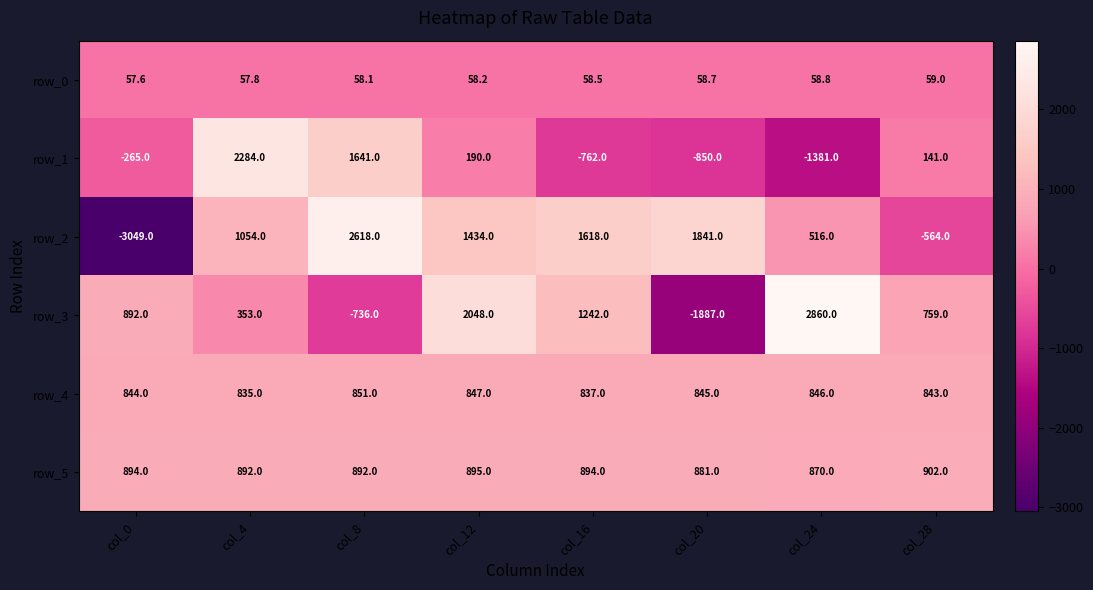

Reading left to right, transcribe all the data shown in this chart.

row_0: col_0=57.6	col_4=57.8	col_8=58.1	col_12=58.2	col_16=58.5	col_20=58.7	col_24=58.8	col_28=59.0
row_1: col_0=-265.0	col_4=2284.0	col_8=1641.0	col_12=190.0	col_16=-762.0	col_20=-850.0	col_24=-1381.0	col_28=141.0
row_2: col_0=-3049.0	col_4=1054.0	col_8=2618.0	col_12=1434.0	col_16=1618.0	col_20=1841.0	col_24=516.0	col_28=-564.0
row_3: col_0=892.0	col_4=353.0	col_8=-736.0	col_12=2048.0	col_16=1242.0	col_20=-1887.0	col_24=2860.0	col_28=759.0
row_4: col_0=844.0	col_4=835.0	col_8=851.0	col_12=847.0	col_16=837.0	col_20=845.0	col_24=846.0	col_28=843.0
row_5: col_0=894.0	col_4=892.0	col_8=892.0	col_12=895.0	col_16=894.0	col_20=881.0	col_24=870.0	col_28=902.0